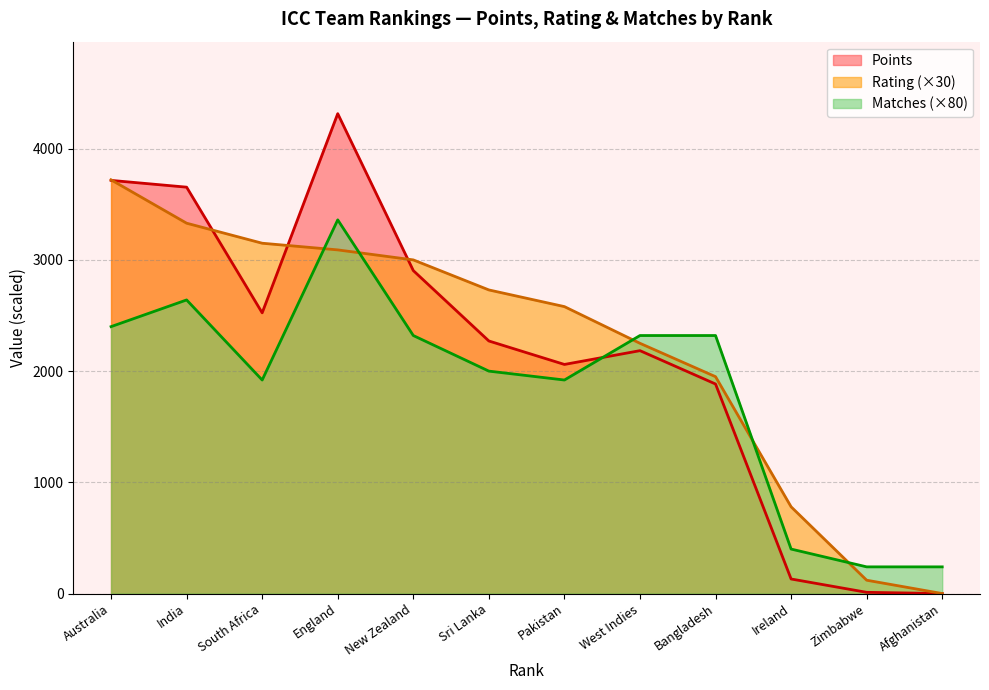

How many data points in Points are less than 2271?

6